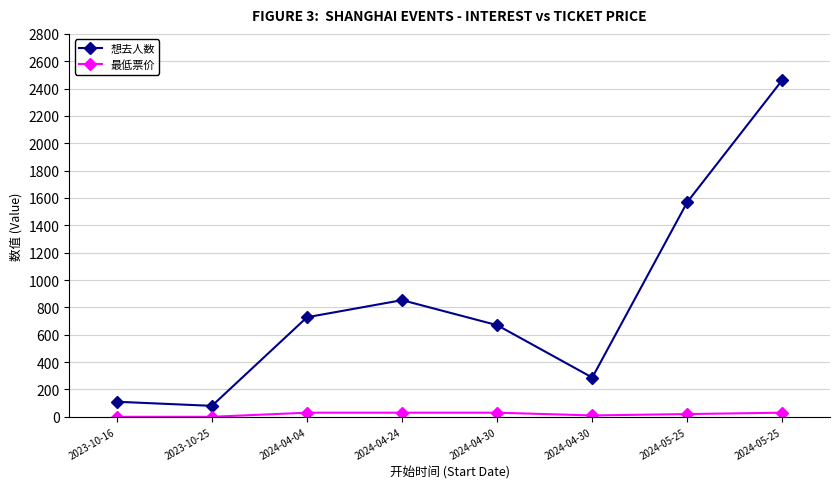

What are all the series names shown in the legend?

想去人数, 最低票价